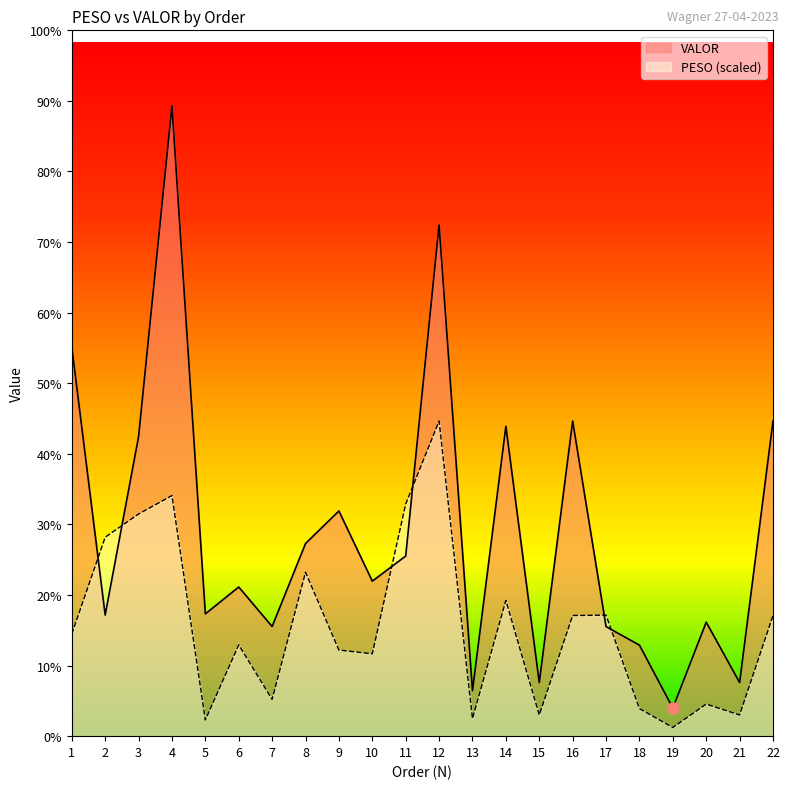

At which category is the sum across all series the highest?

4